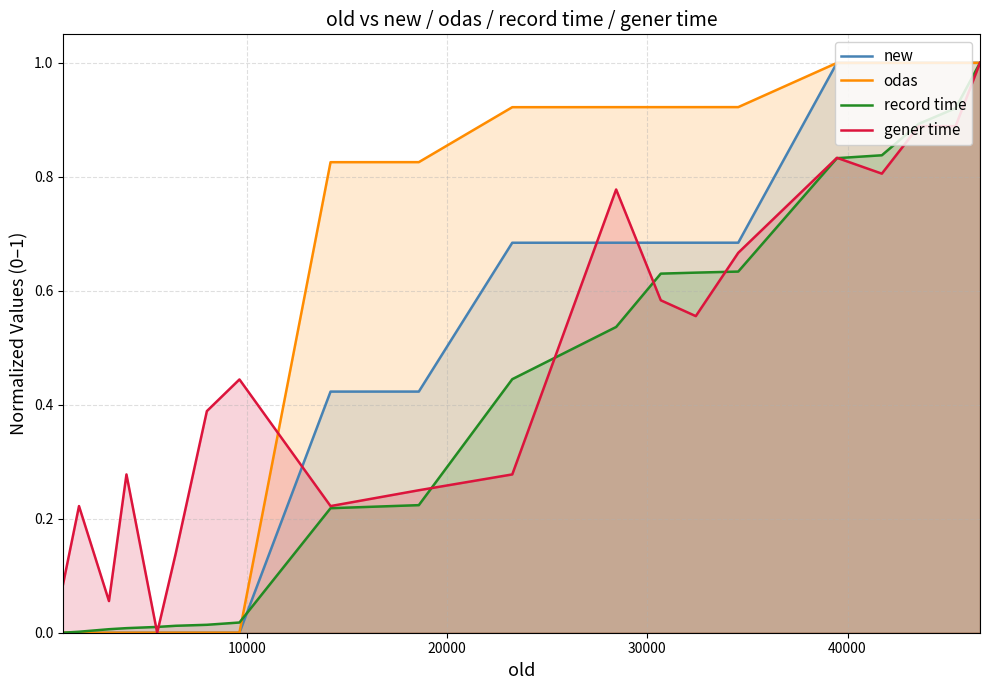

What are all the series names shown in the legend?

new, odas, record time, gener time